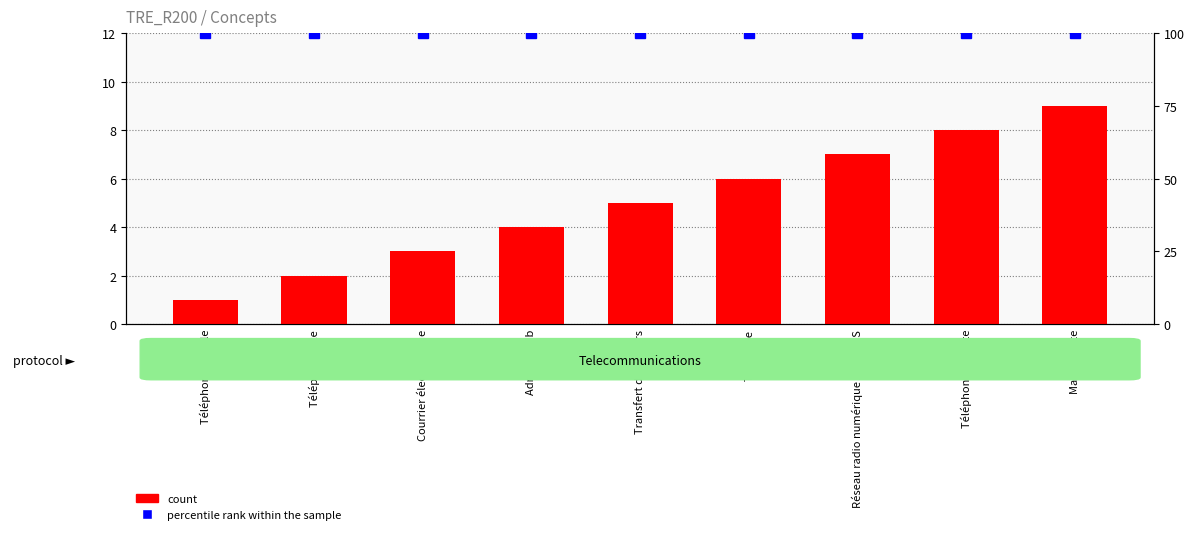

At which label does percentile rank within the sample reach its peak?

Téléphone mobile